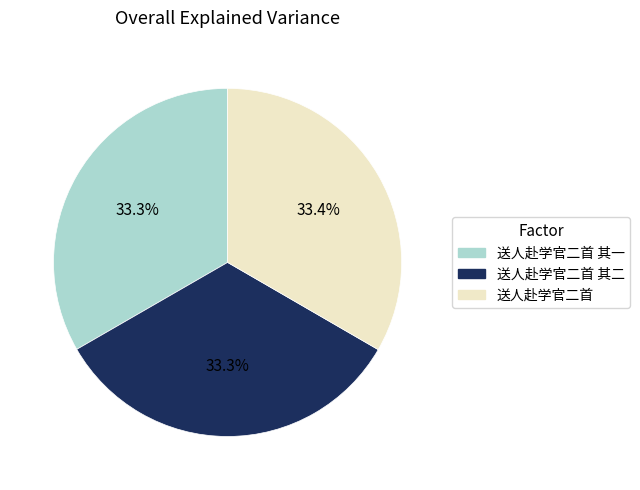

Does any single category account for the majority?

No